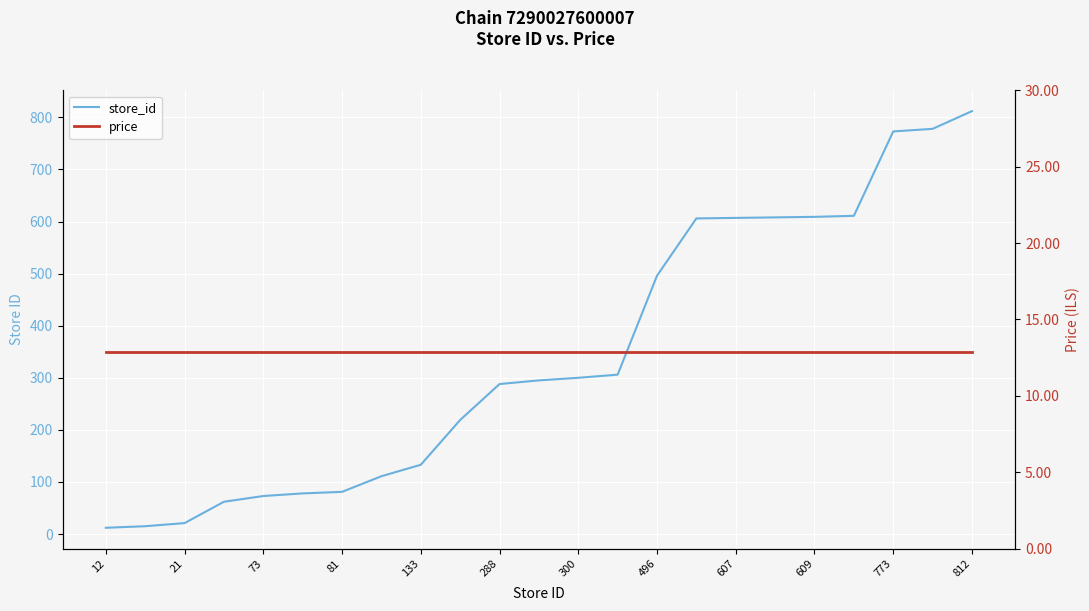

At which label does store_id reach its minimum?

12